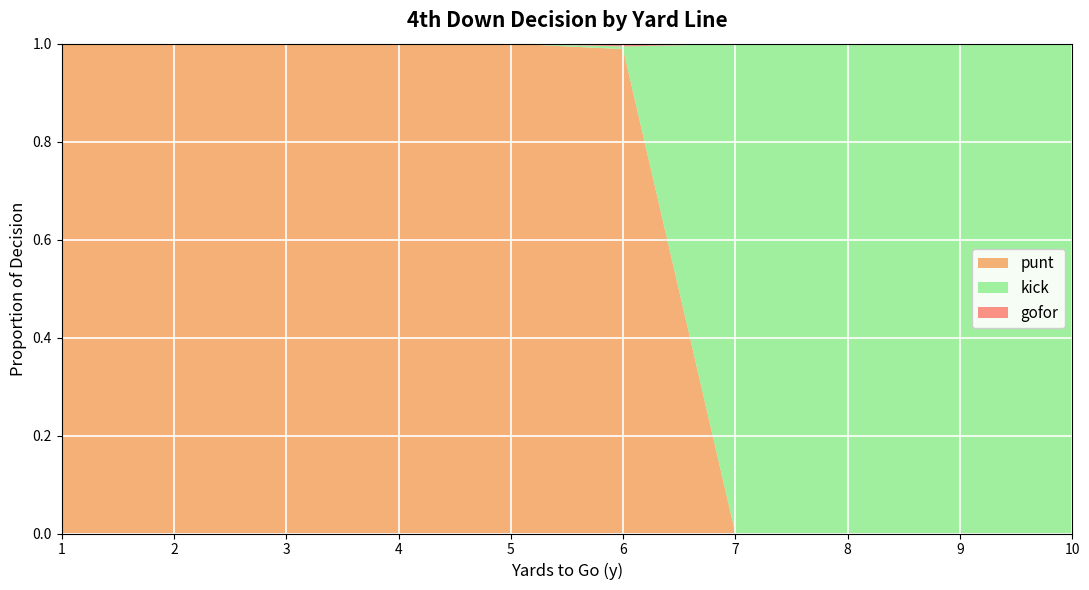

Reading right to left, list all the values displayed in this chart.

punt: 10=0.0	9=0.0	8=0.0	7=0.0	6=1.0	5=1.0	4=1.0	3=1.0	2=1.0	1=1.0
kick: 10=1.0	9=1.0	8=1.0	7=1.0	6=0.0	5=0.0	4=0.0	3=0.0	2=0.0	1=0.0
gofor: 10=0.0	9=0.0	8=0.0	7=0.0	6=0.0	5=0.0	4=0.0	3=0.0	2=0.0	1=0.0